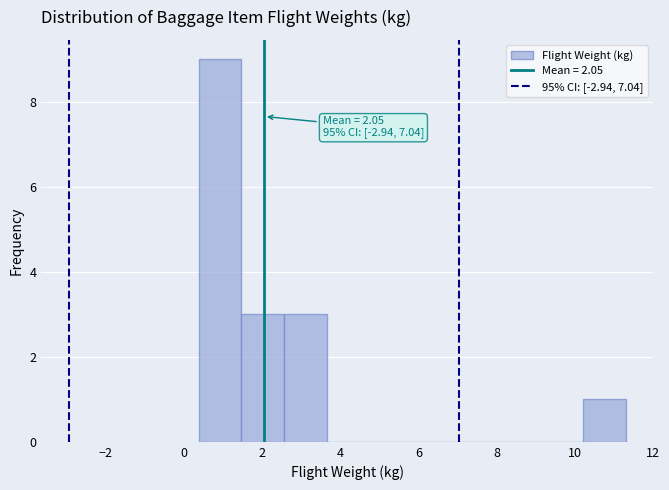

Over which range of the x-axis is the bar tallest?

0.4 to 1.4